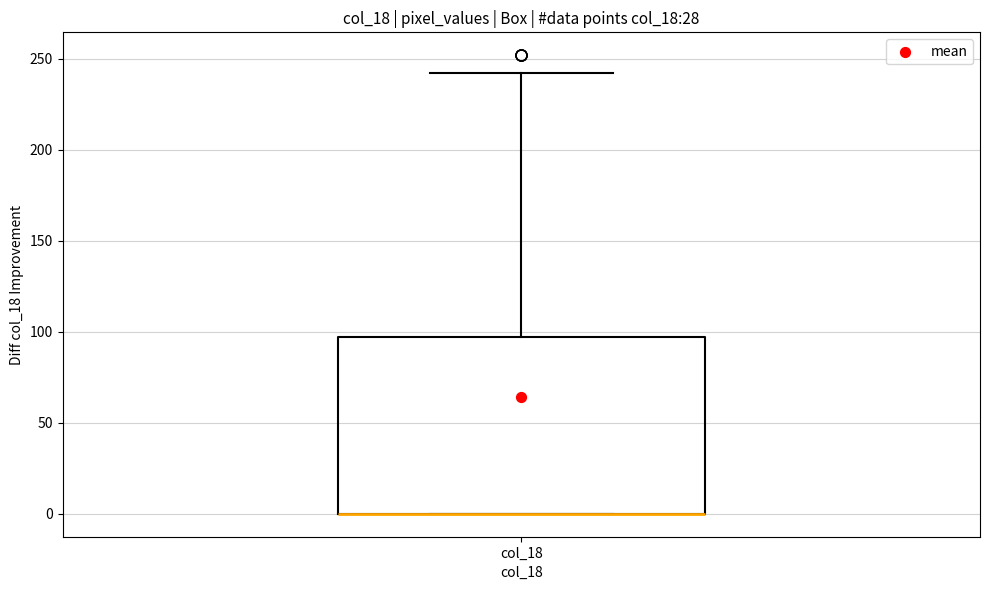

Where is the lower edge of the box for col_18 on the y-axis? The values are not printed on the chart, so give them approximately, as read against the axis.

0